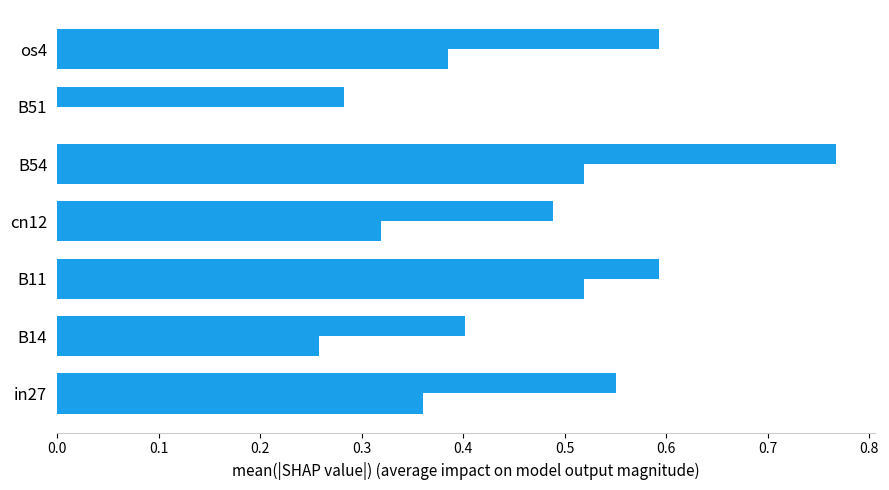

How many data points does each series have?

7